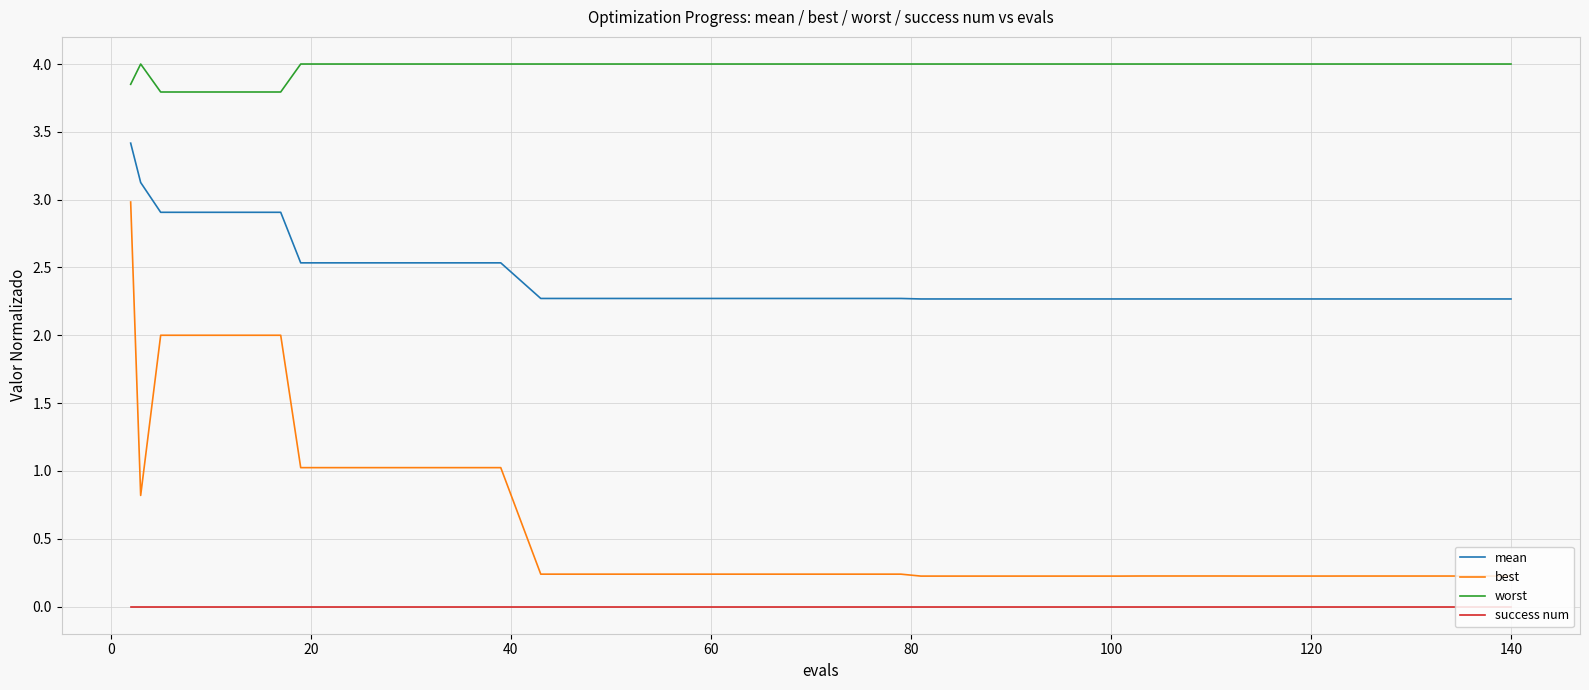

Which series has the largest total across all categories?

worst